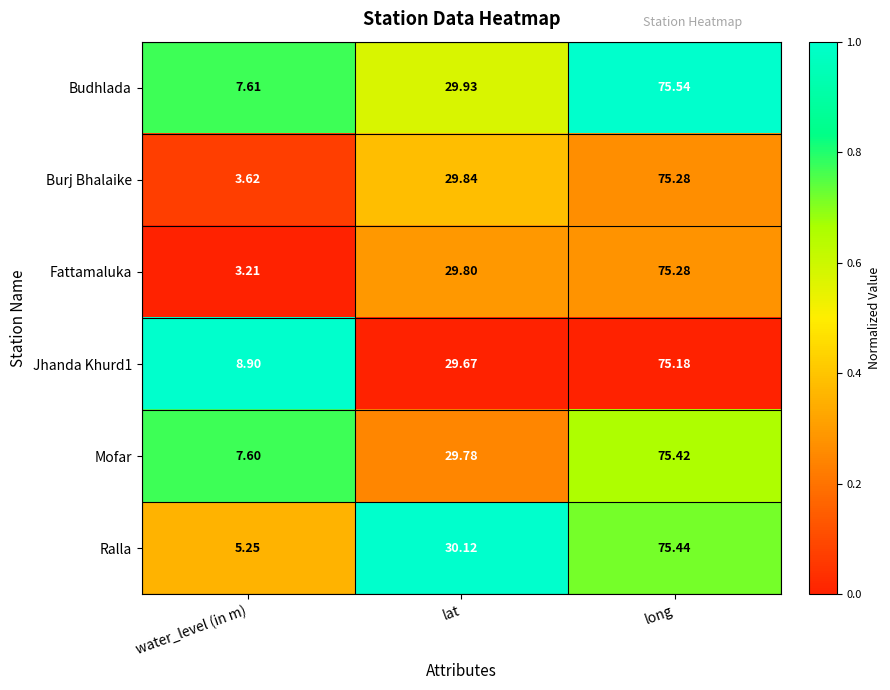

Between lat and long, which series saw the biggest shift?

Mofar